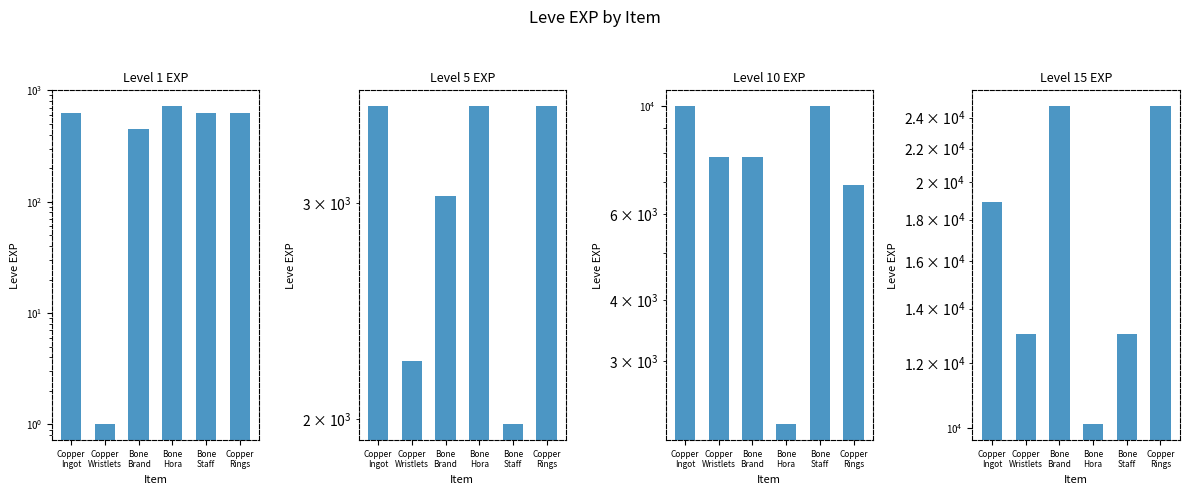

How many bars are there in total?

24